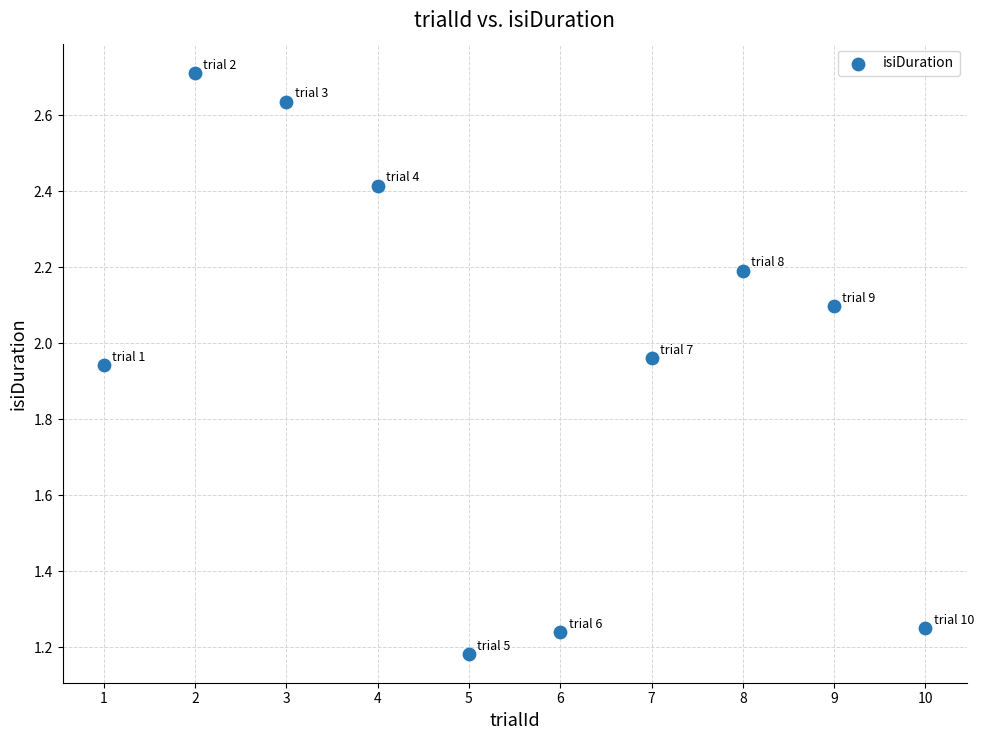

What is the range of Y values (max minus min)?

1.5